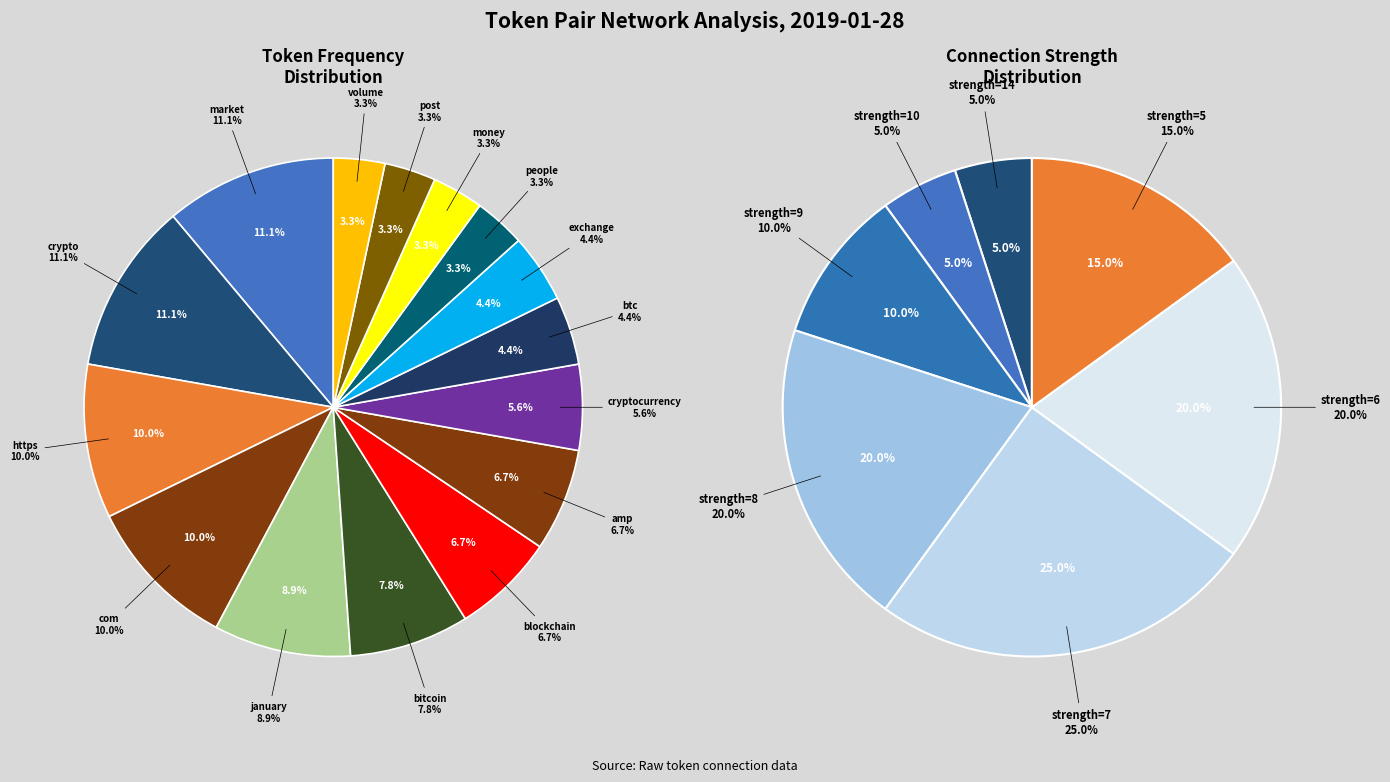

To the nearest percent, what is the difference between the market-crypto (10) and market-amp (6) slice percentages?

4%